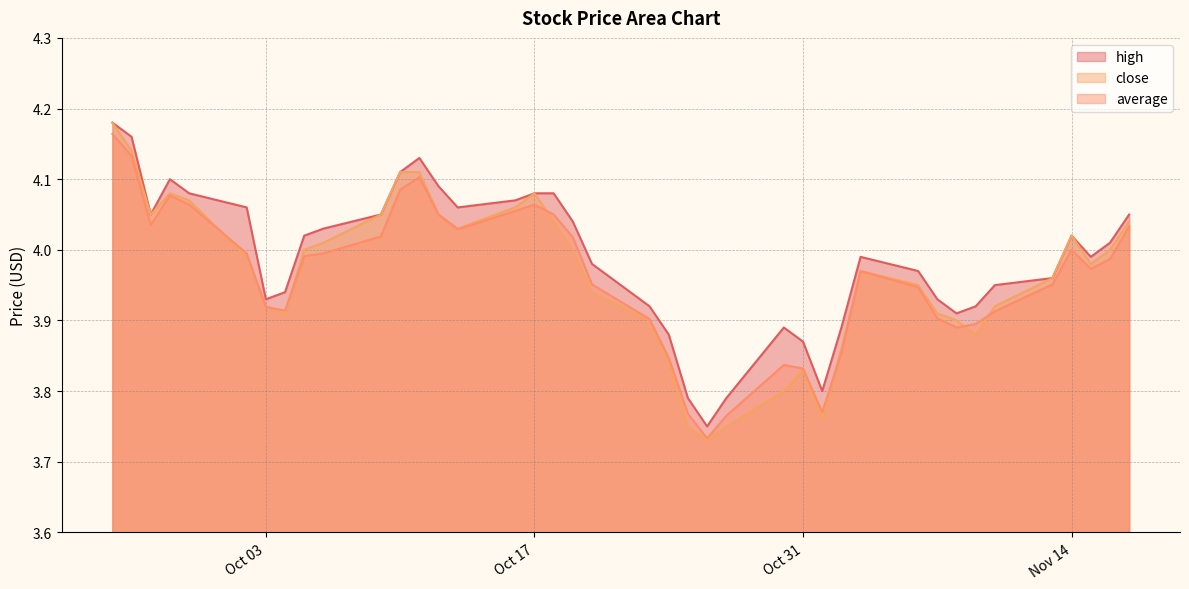

At which label is close closest to 3?

2023-10-26